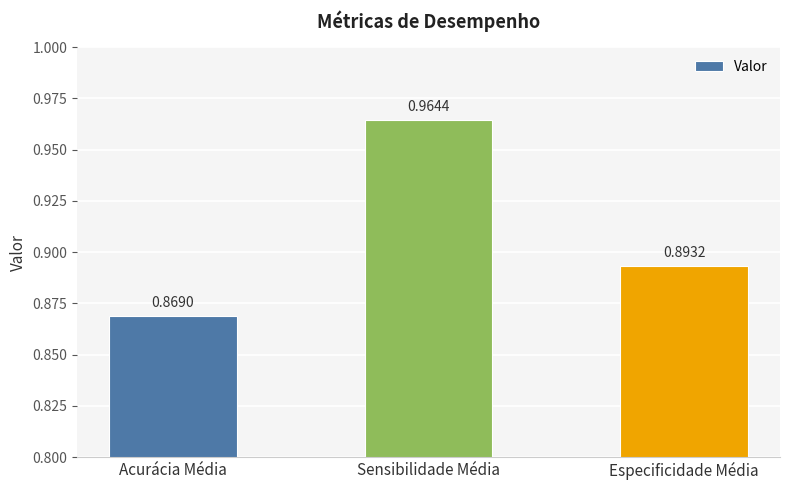

Where is the data nearest to the value 0?

Acurácia Média